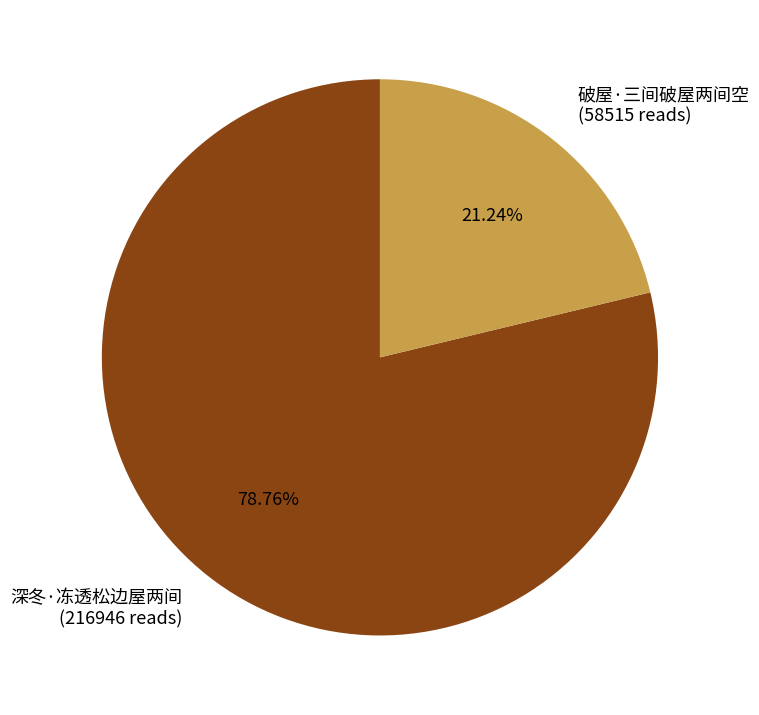

The 破屋·三间破屋两间空 slice represents 28% of the pie. True or false?

False